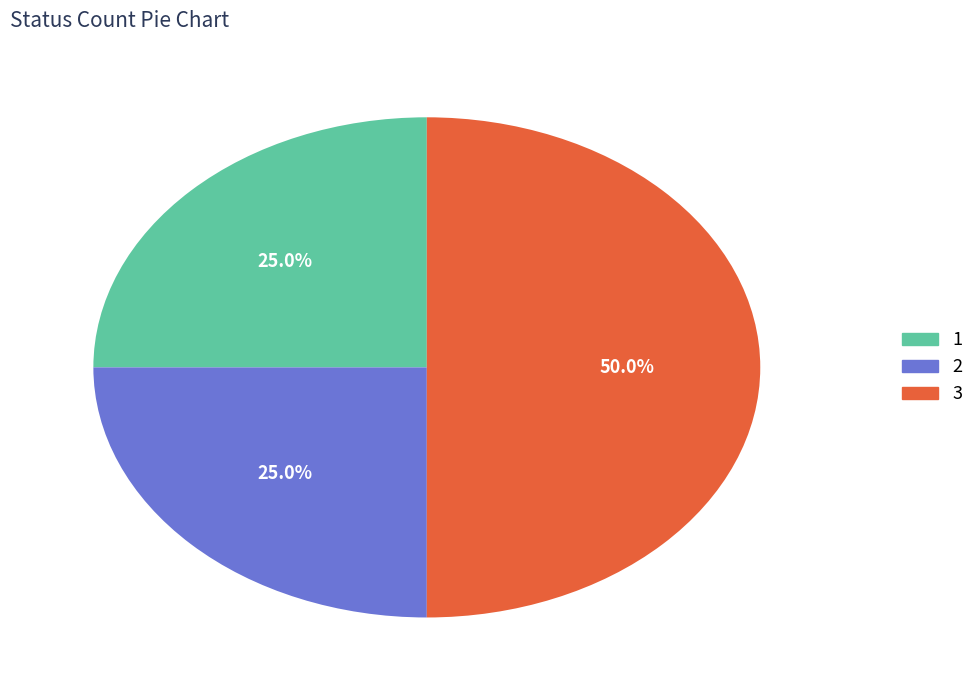

What percentage do 2 and 3 together represent?

75.0%